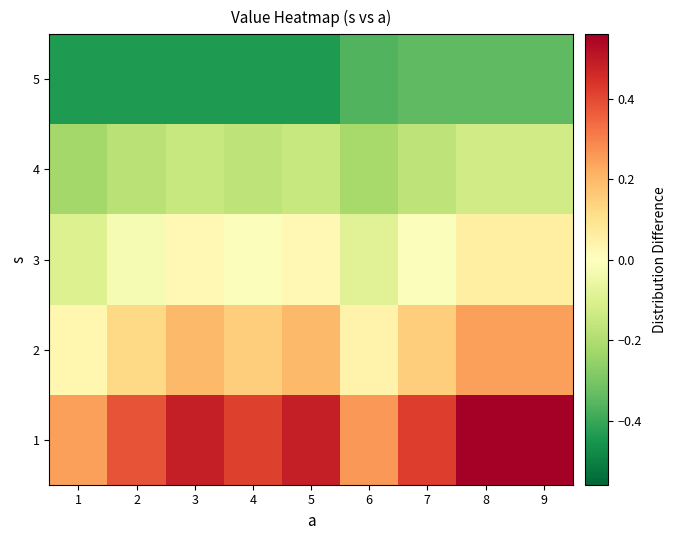

Rank the series by their maximum value, from lowest to highest.

5, 4, 3, 2, 1